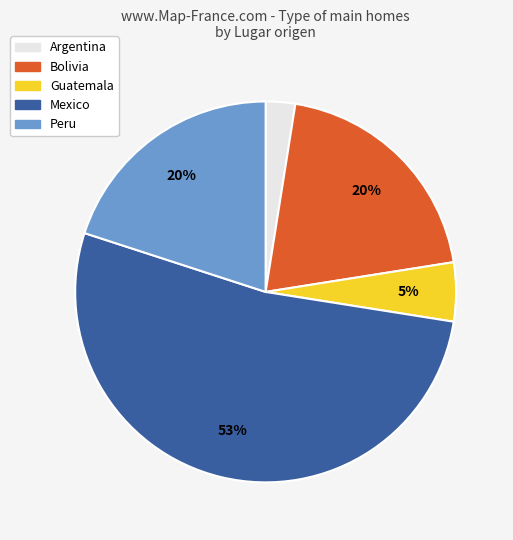

Combined, do Mexico and Bolivia account for over 50%?

Yes